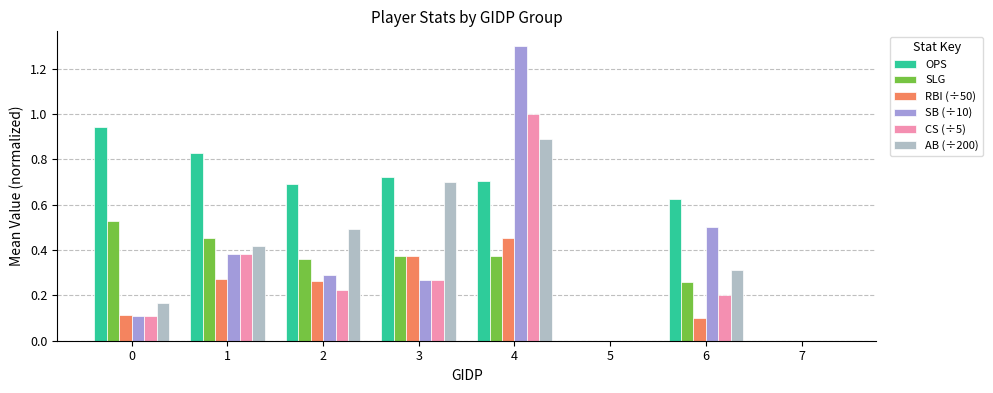

Is it true that SB (÷10) equals 0.3 at 2?

True